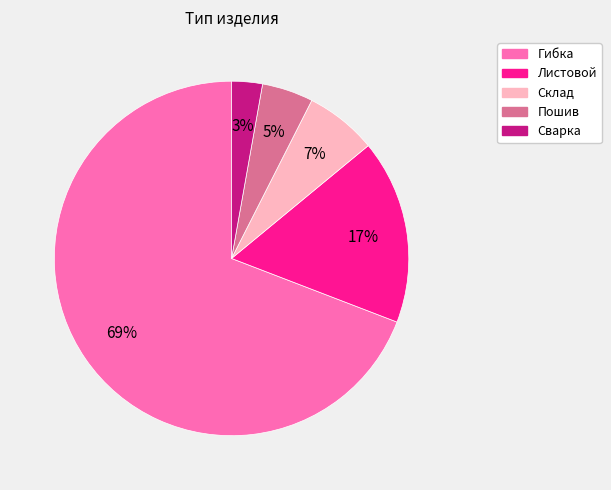

How many segments does this pie chart have?

5